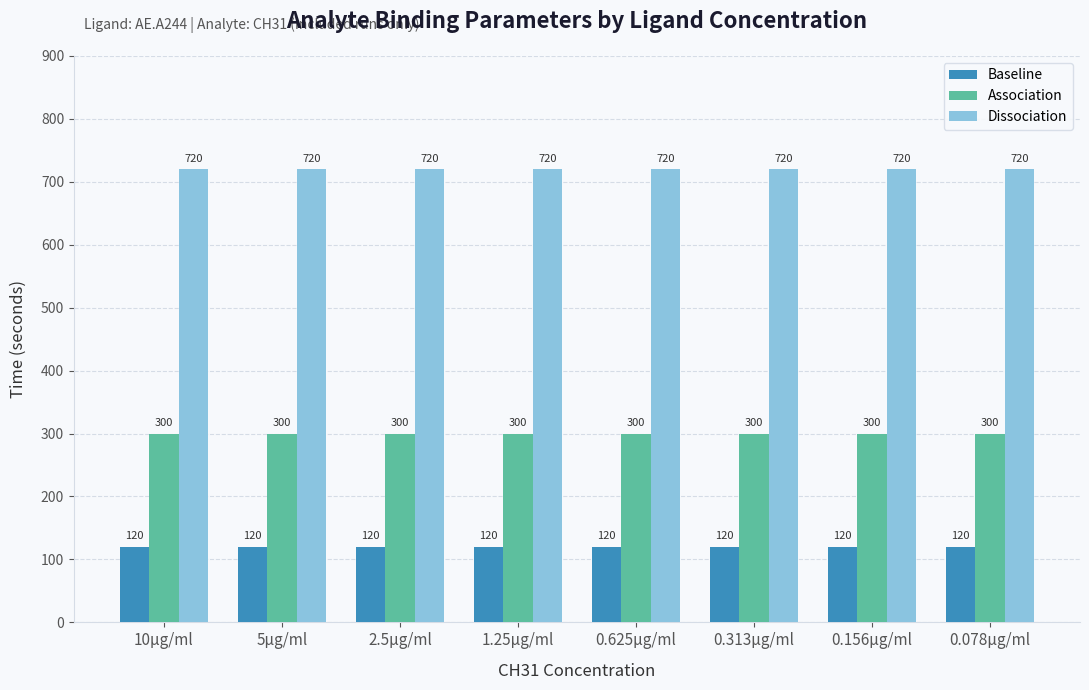

Which series has the largest total across all categories?

Dissociation